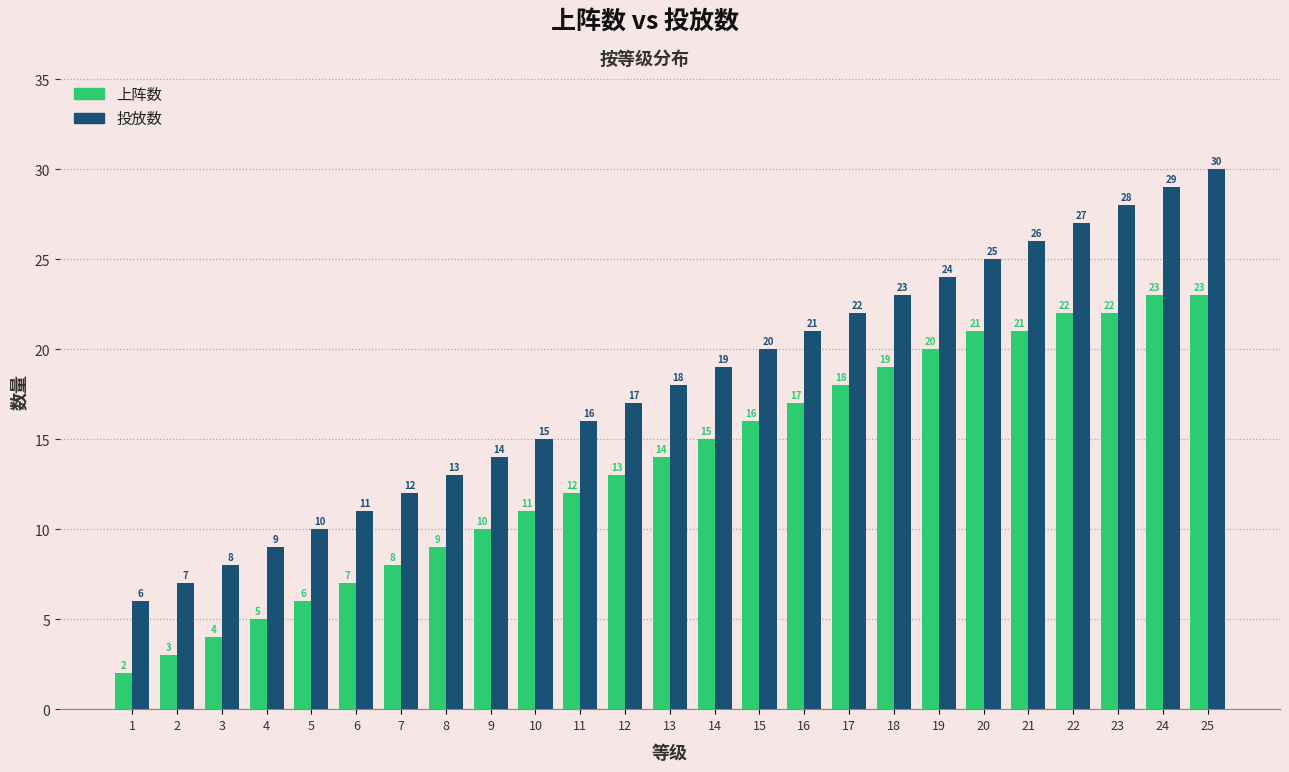

Reading right to left, extract all data points from this chart.

上阵数: 23	23	22	22	21	21	20	19	18	17	16	15	14	13	12	11	10	9	8	7	6	5	4	3	2
投放数: 30	29	28	27	26	25	24	23	22	21	20	19	18	17	16	15	14	13	12	11	10	9	8	7	6